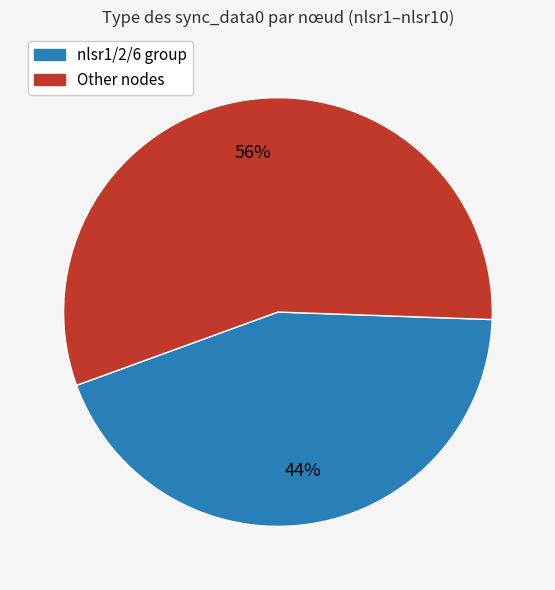

To the nearest percent, what is the difference between the largest and smallest slice percentages?

12%